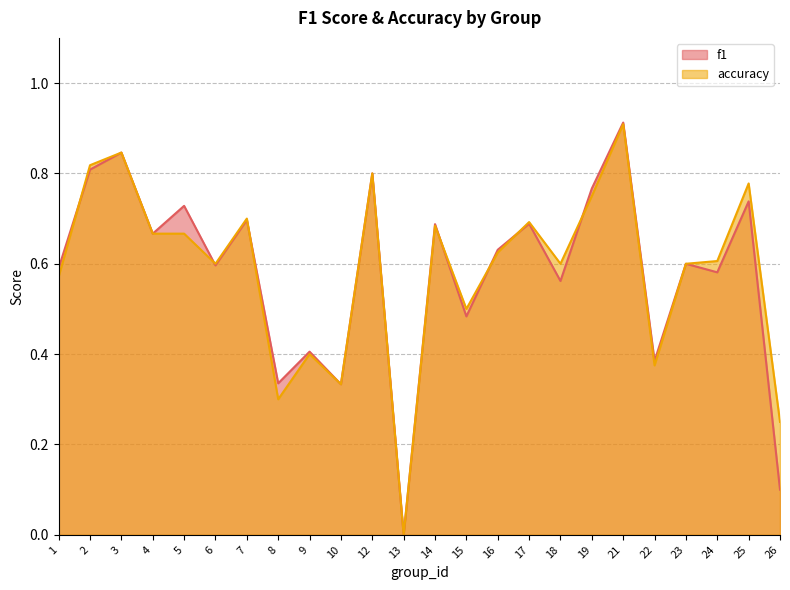

Read the f1 value at 6.

0.6